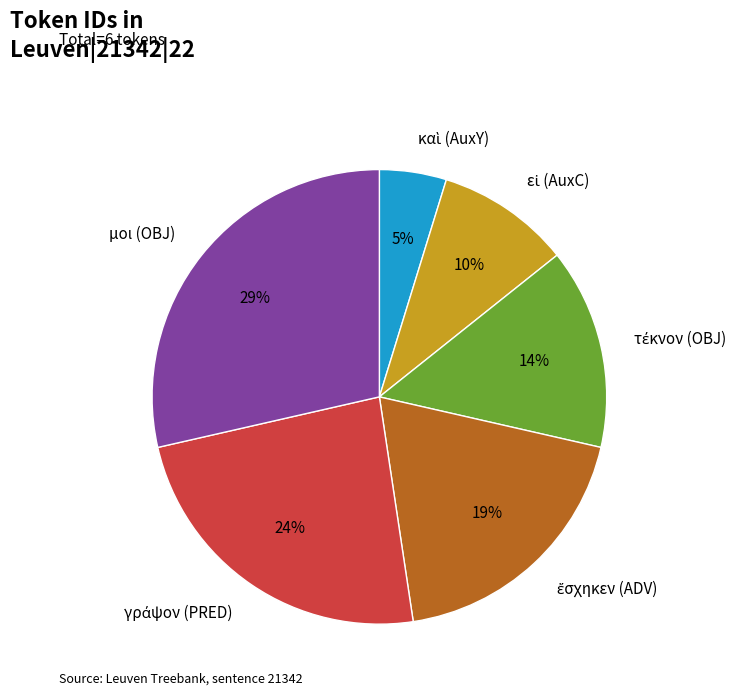

What is the largest slice in the pie chart?

μοι (OBJ)